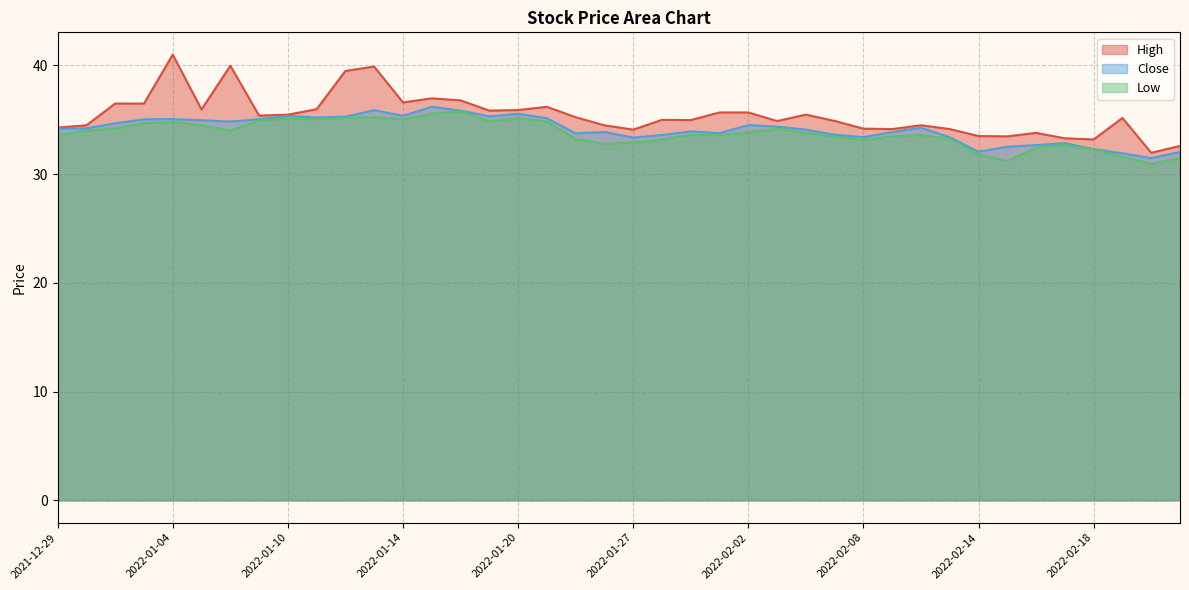

What is the smallest value displayed?

30.9